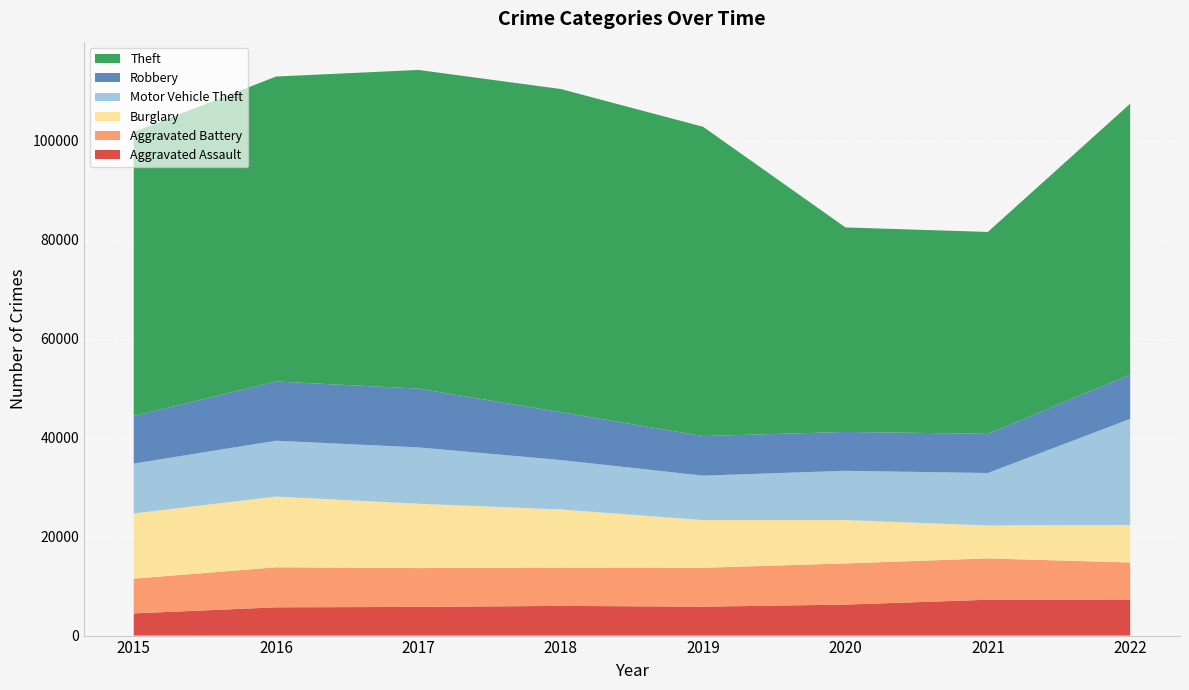

Reading right to left, what are all the values shown in this chart?

Aggravated Assault: 2022=7273	2021=7243	2020=6263	2019=5841	2018=6001	2017=5793	2016=5712	2015=4480
Aggravated Battery: 2022=7488	2021=8348	2020=8319	2019=7857	2018=7734	2017=7845	2016=8085	2015=7018
Burglary: 2022=7595	2021=6658	2020=8757	2019=9639	2018=11746	2017=13001	2016=14289	2015=13184
Motor Vehicle Theft: 2022=21426	2021=10598	2020=9956	2019=8977	2018=9984	2017=11380	2016=11286	2015=10068
Robbery: 2022=8968	2021=7918	2020=7855	2019=7994	2018=9680	2017=11880	2016=11960	2015=9638
Theft: 2022=54711	2021=40784	2020=41313	2019=62486	2018=65285	2017=64381	2016=61619	2015=57350